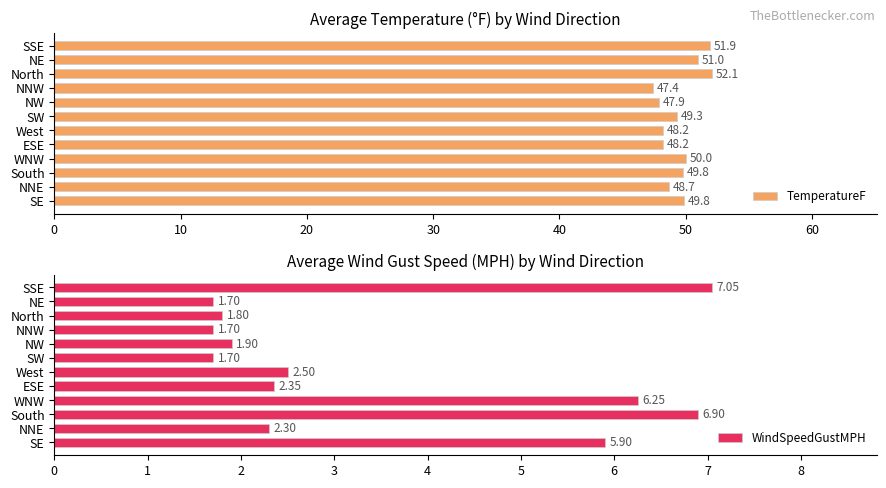

How many groups of bars are there?

12